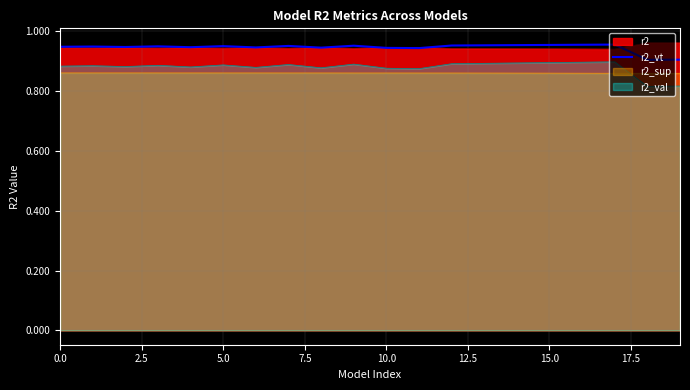

True or false: r2_sup and r2 cross at least once.

False